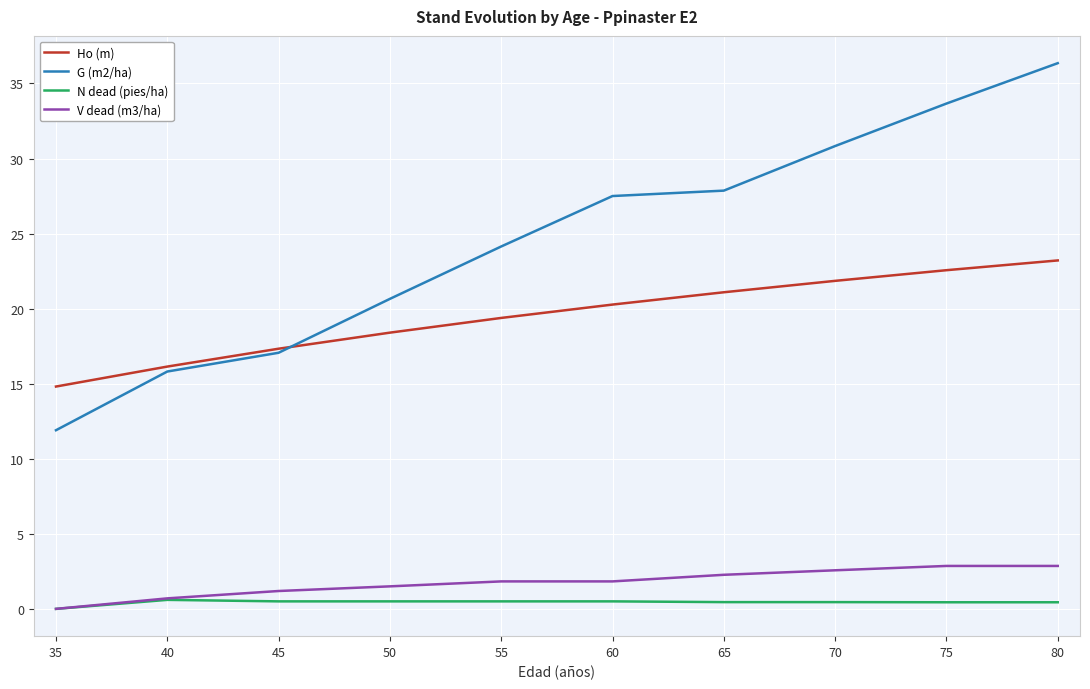

Is it true that V dead (m3/ha) equals 4.0 at 65?

False